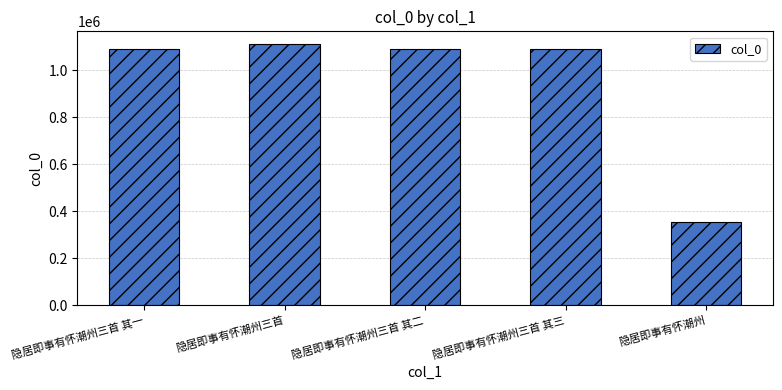

What is the label of the 4th bar from the right?

隐居即事有怀潮州三首